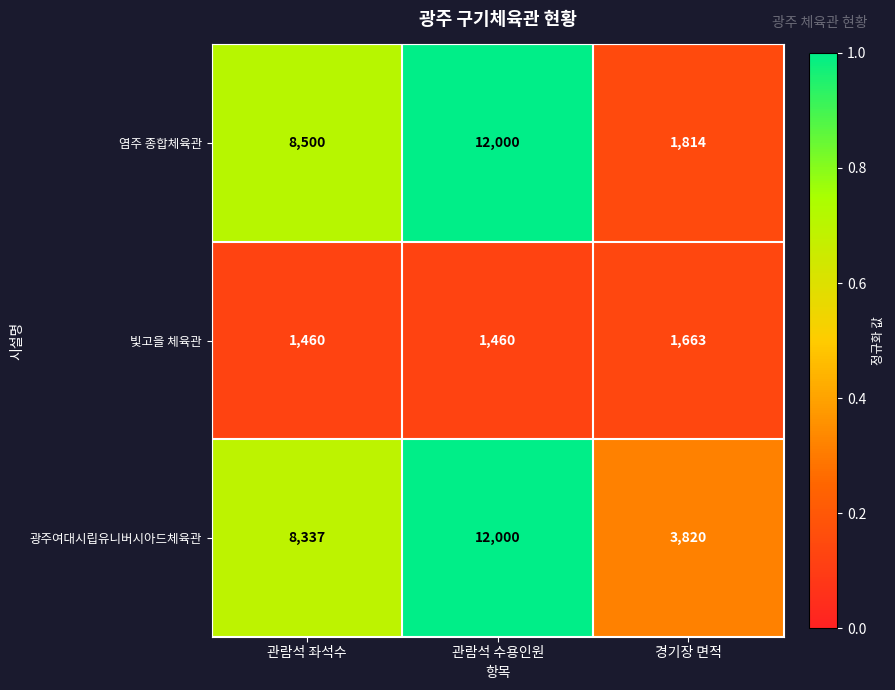

Reading left to right, transcribe all the data shown in this chart.

염주 종합체육관: 관람석 좌석수=8500	관람석 수용인원=12000	경기장 면적=1814
빛고을 체육관: 관람석 좌석수=1460	관람석 수용인원=1460	경기장 면적=1663
광주여대시립유니버시아드체육관: 관람석 좌석수=8337	관람석 수용인원=12000	경기장 면적=3820